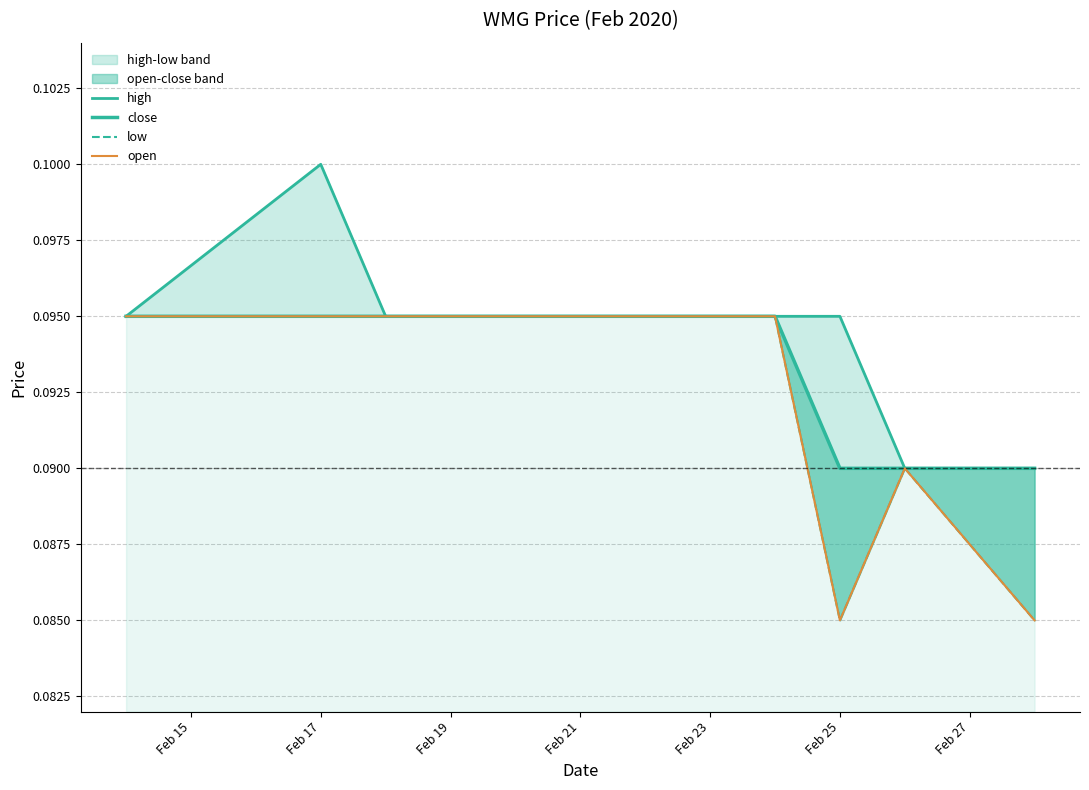

Rank the series by their maximum value, from highest to lowest.

high, close, low, open